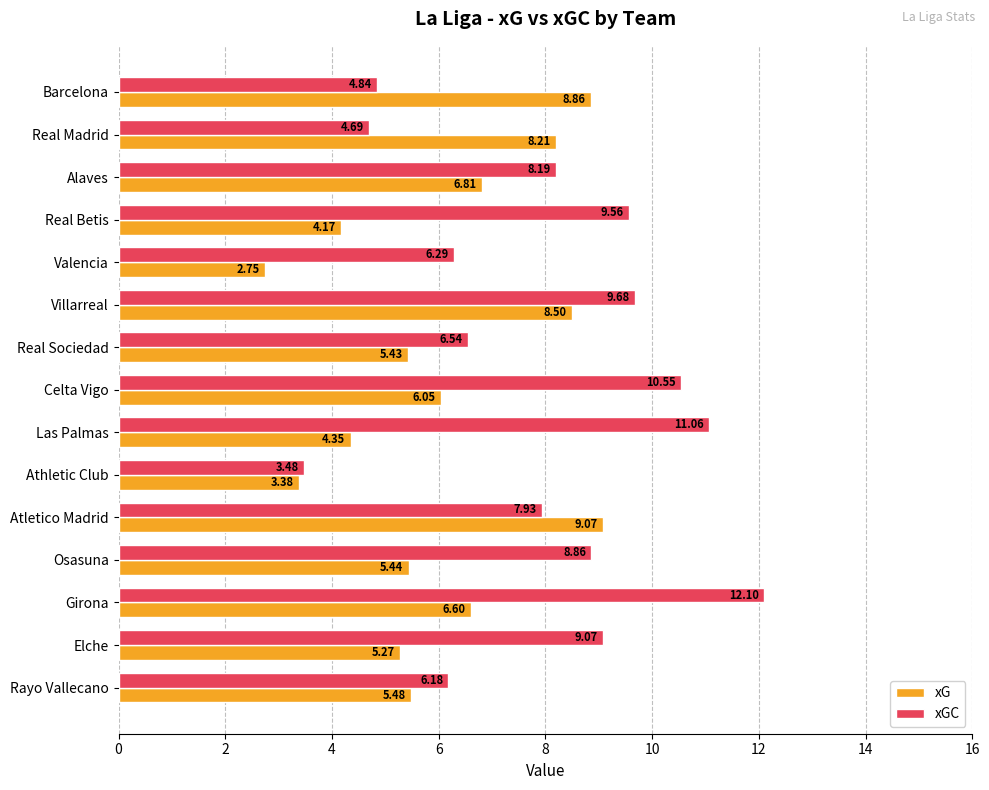

What is the maximum value shown in the chart?

12.1